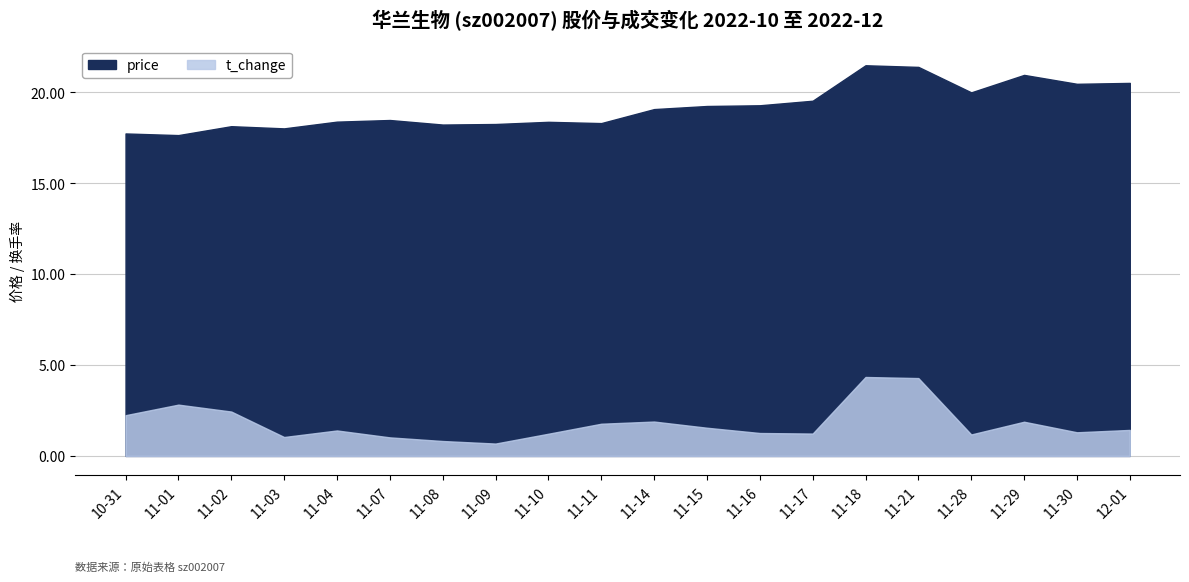

How many interior local valleys does the t_change series have?

5